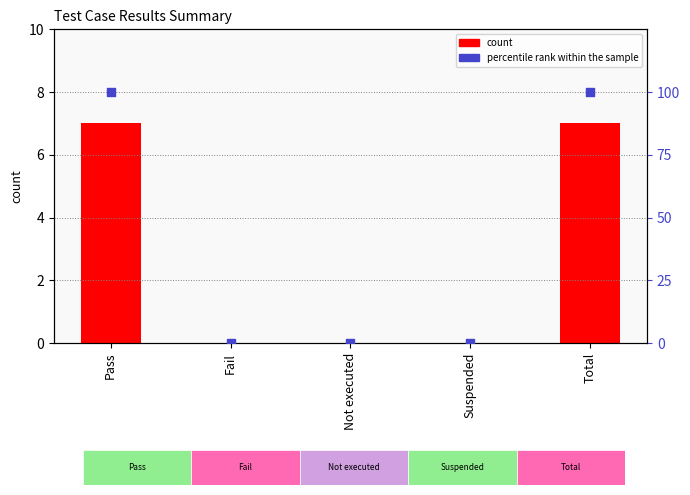

Is the value of col_7 at Not executed greater than the value of percentile rank within the sample at Fail?

No